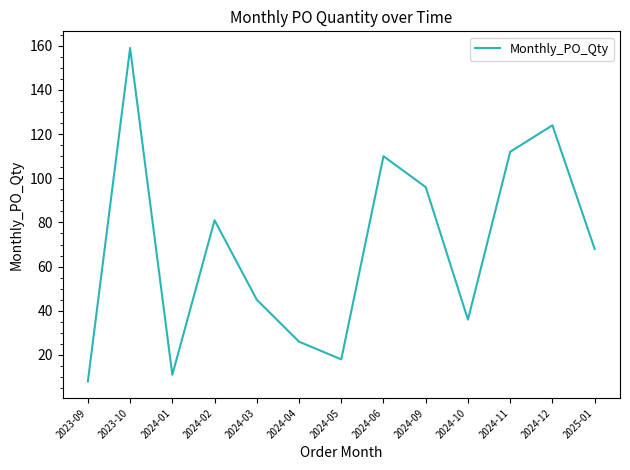

What is the difference between the values at 2024-05 and 2024-06?

92